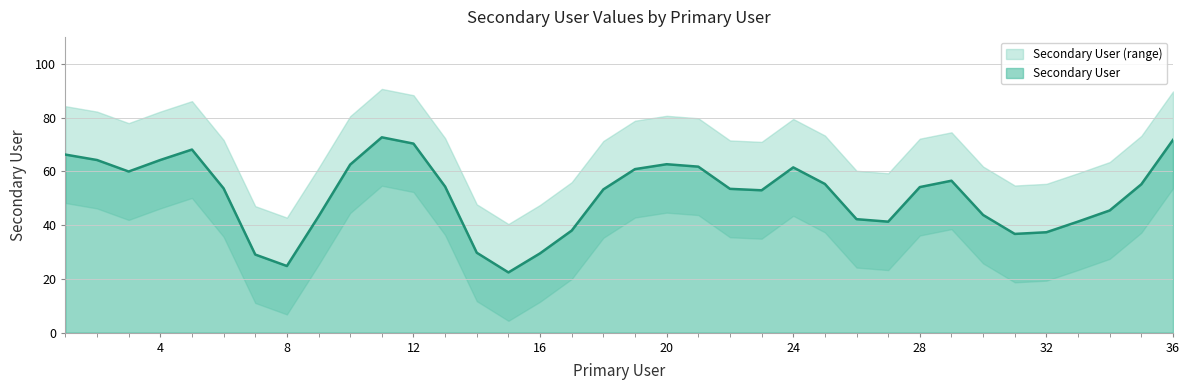

What is the minimum value for Secondary User?

22.4